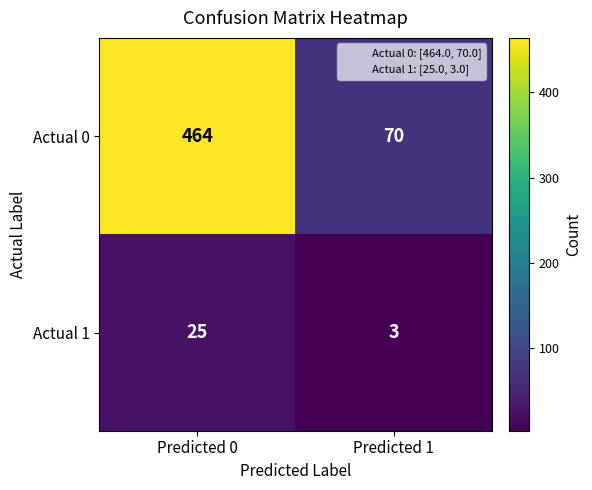

What is the average value of the Actual 0 series?

267